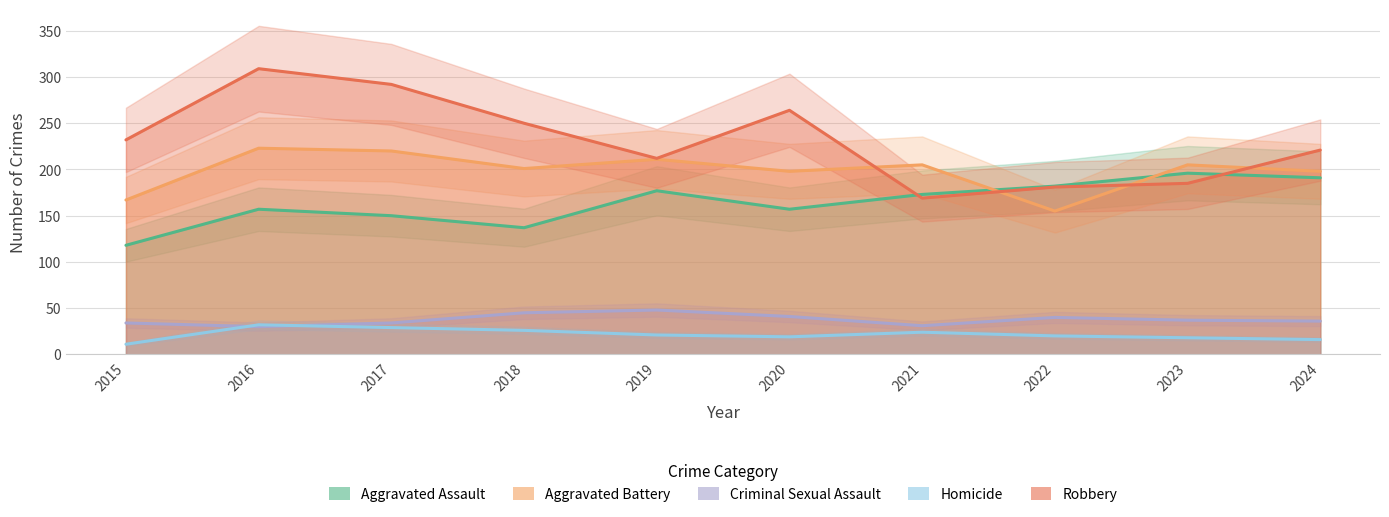

At which category does Homicide reach its first local valley?

2020